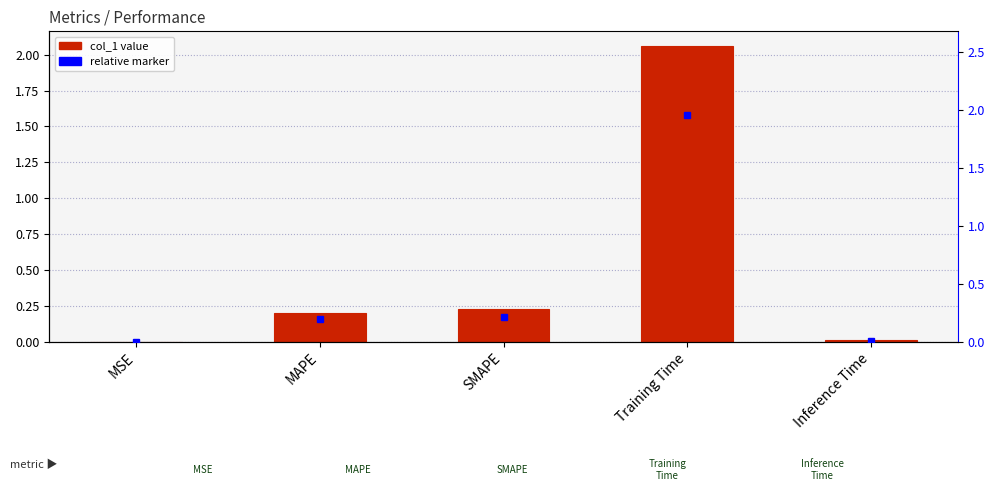

What position from the right is MSE?

5